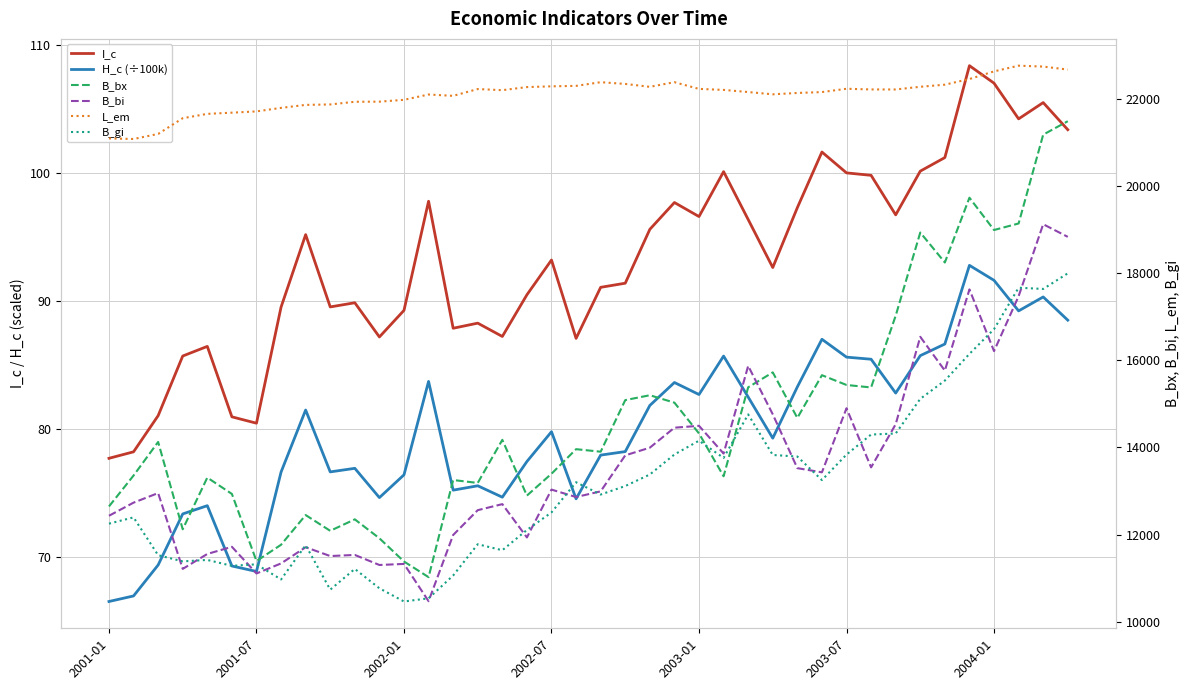

How many lines are shown in the chart?

6